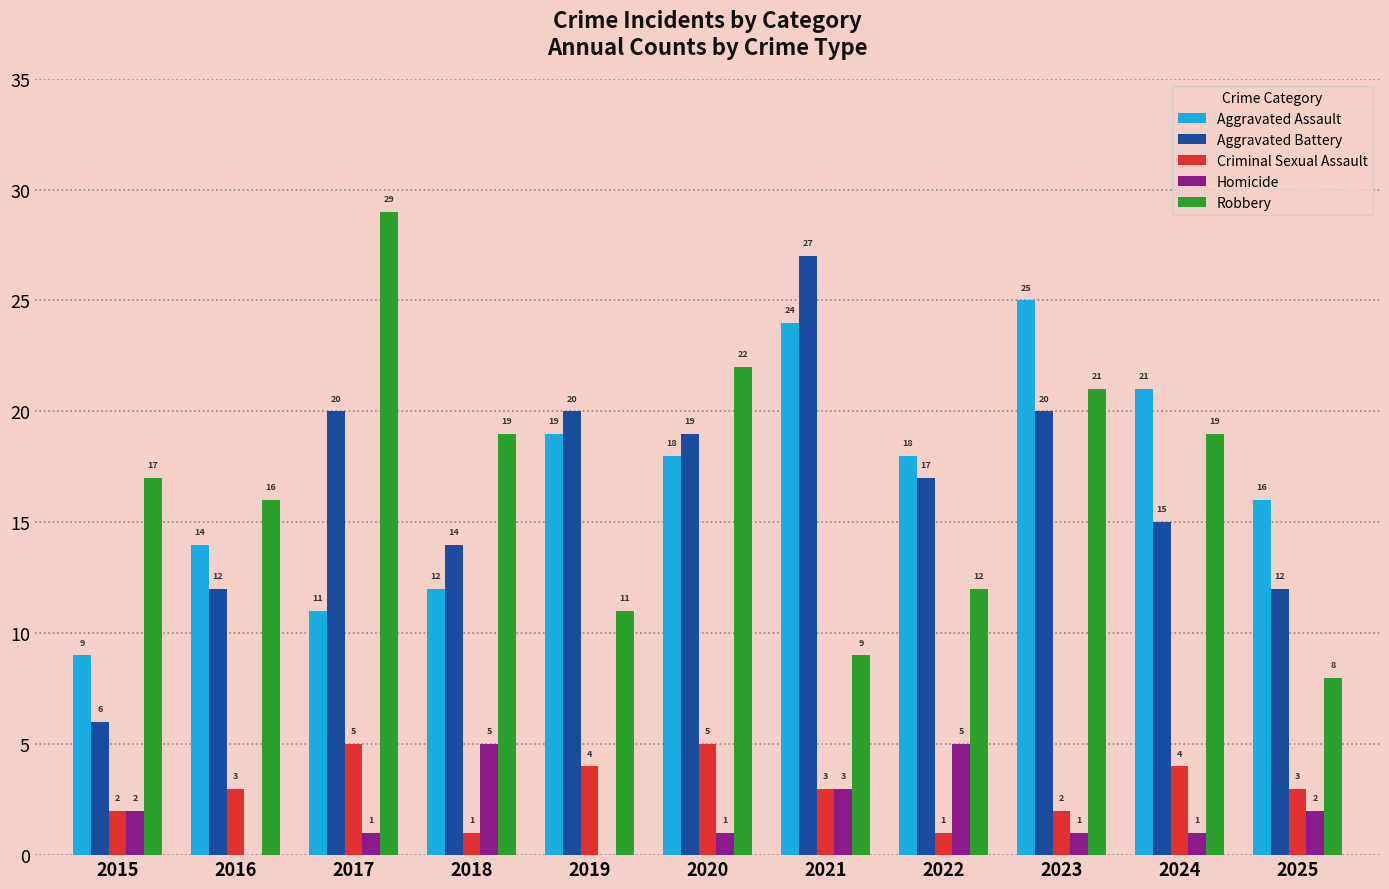

Which series changed the most between 2018 and 2025?

Robbery